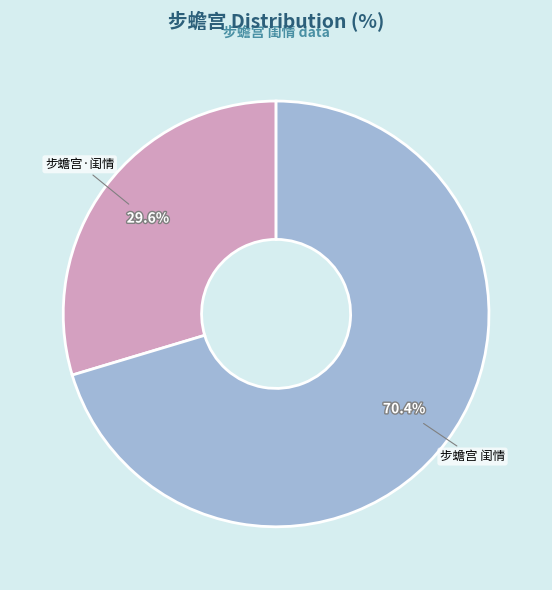

Which slice is the smallest?

步蟾宫·闺情